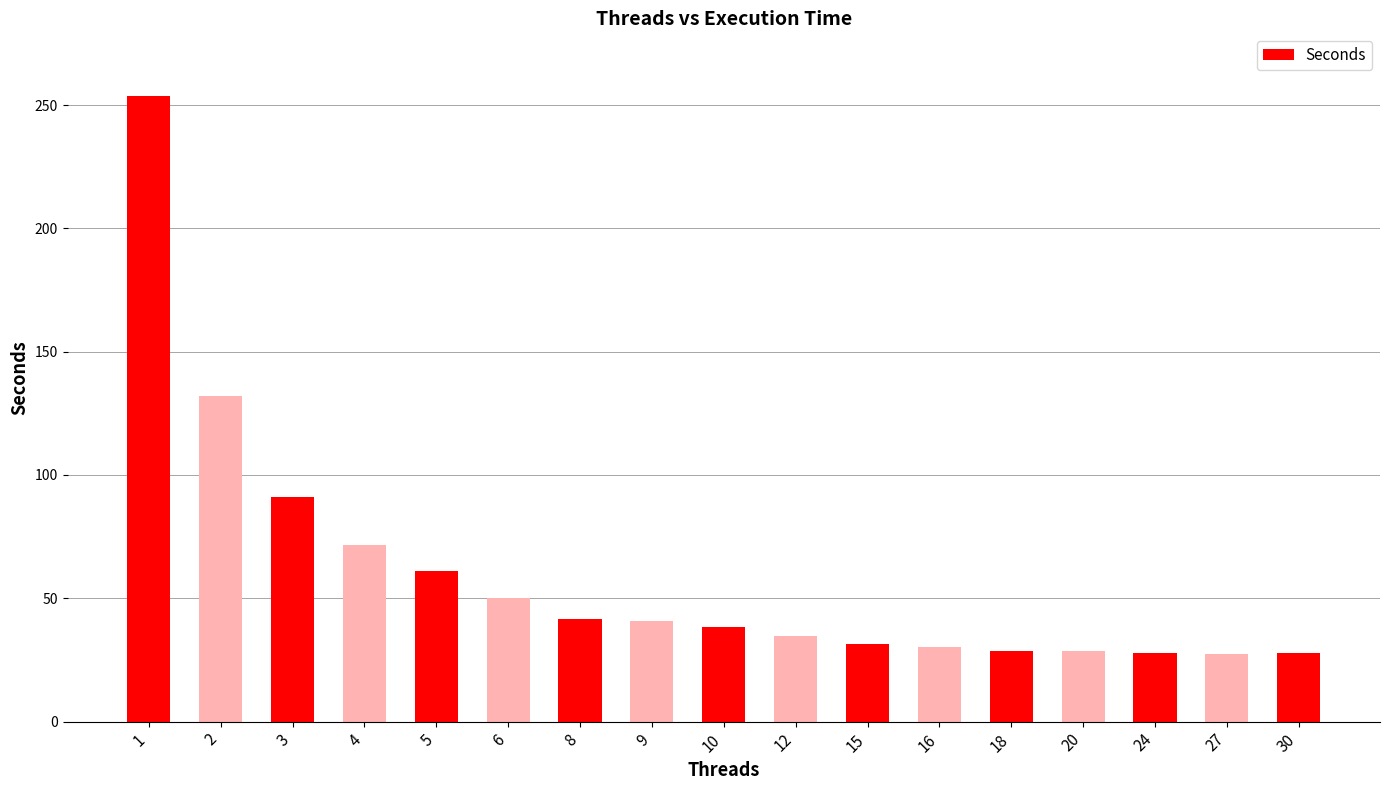

What is the sum of the values at 8 and 20?

70.2